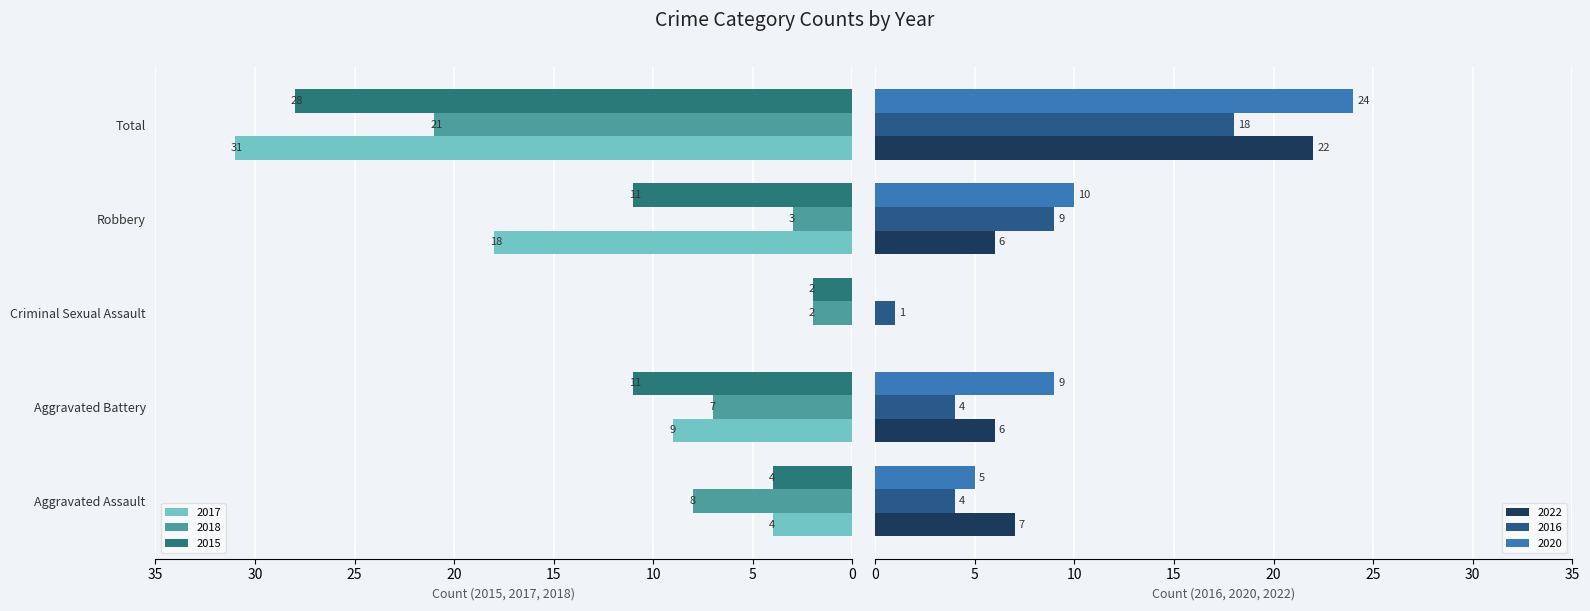

Does the chart contain any negative values?

No